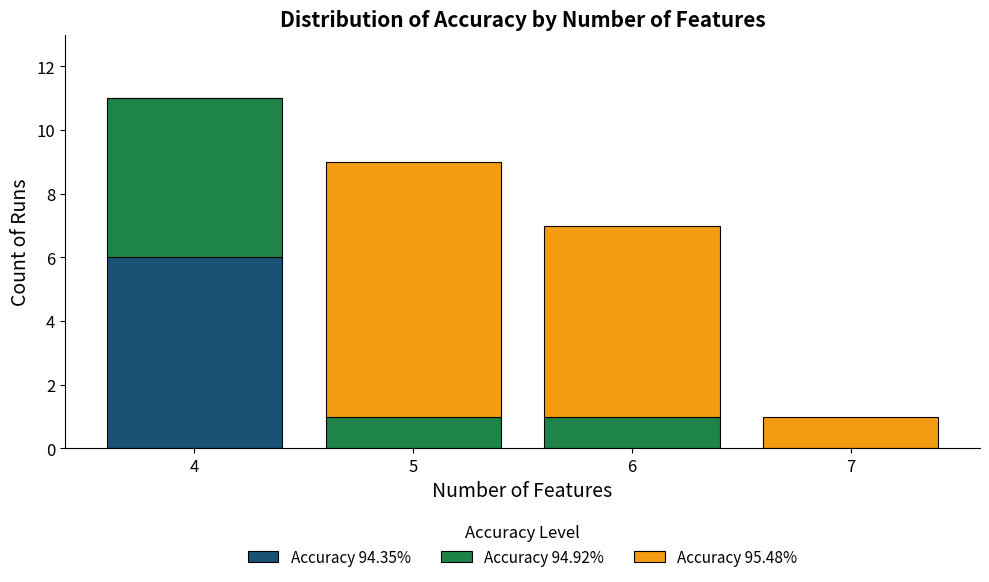

How many categories are shown in the chart?

4